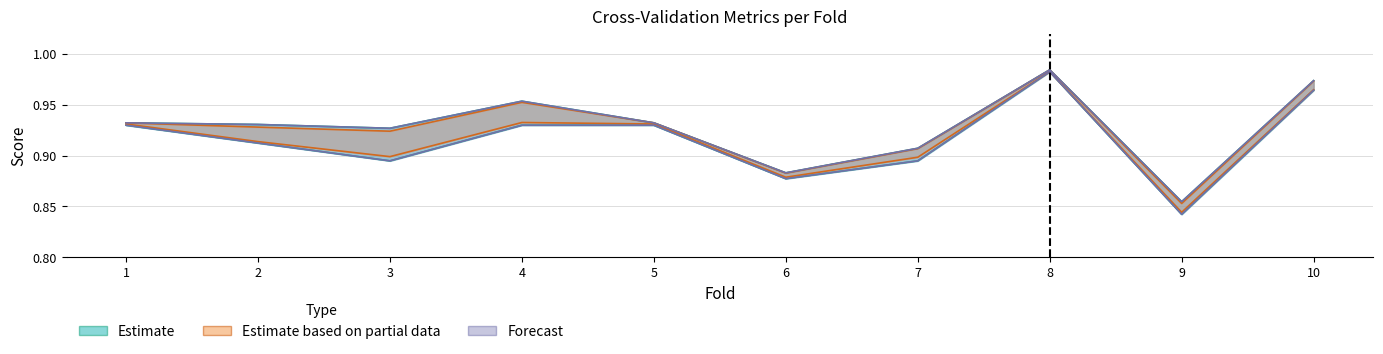

At which category does the chart reach its peak across all series?

8